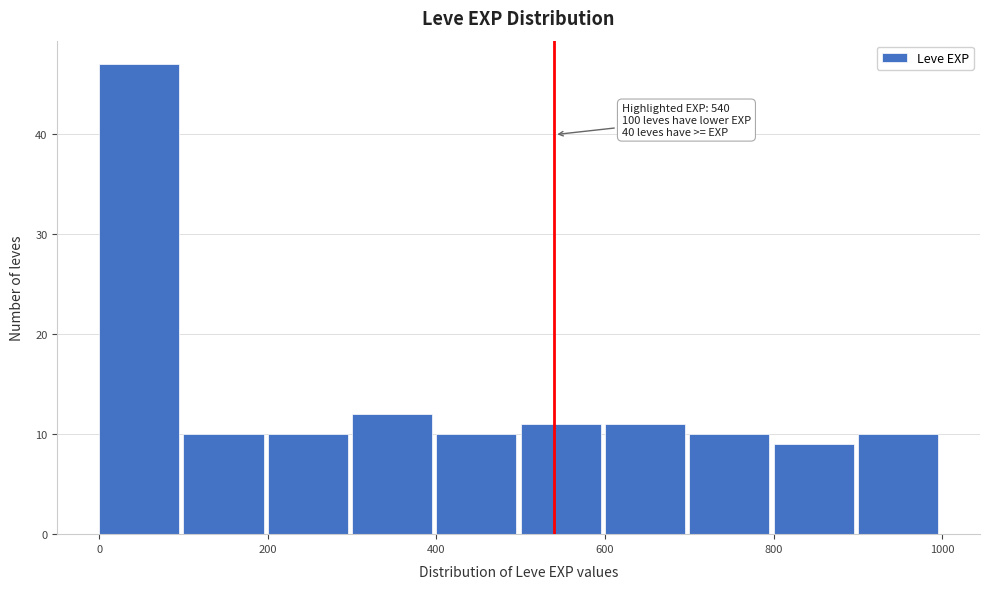

Over which range of the x-axis is the bar tallest?

0 to 100